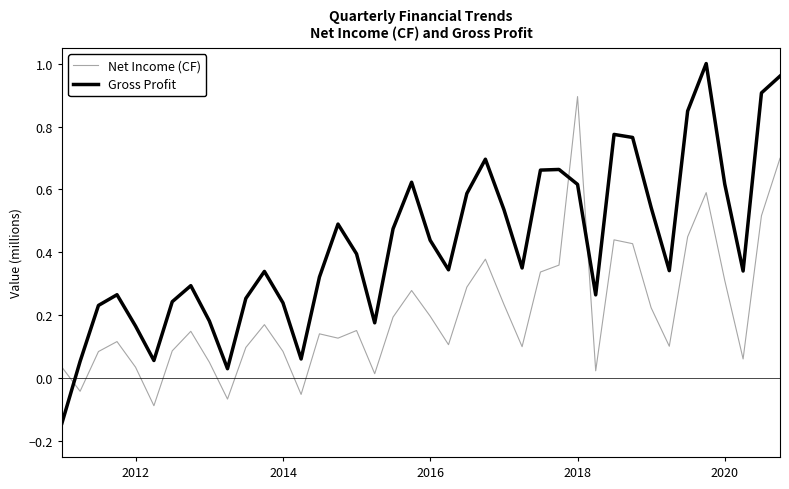

What is the maximum value for Net Income (CF)?

0.9